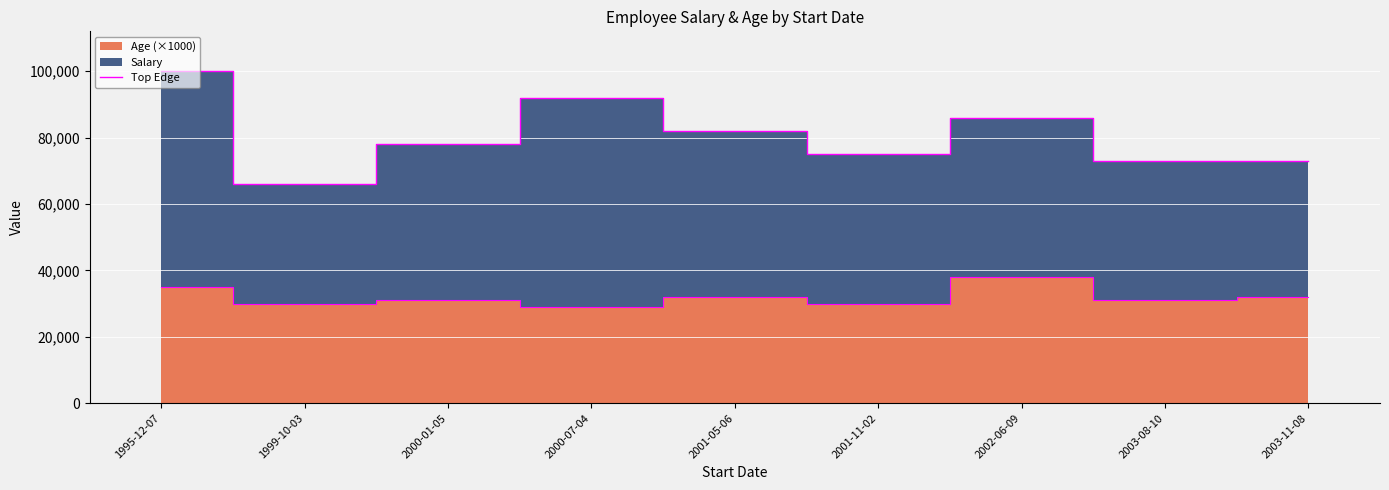

Which label corresponds to the smallest value in the chart?

1999-10-03